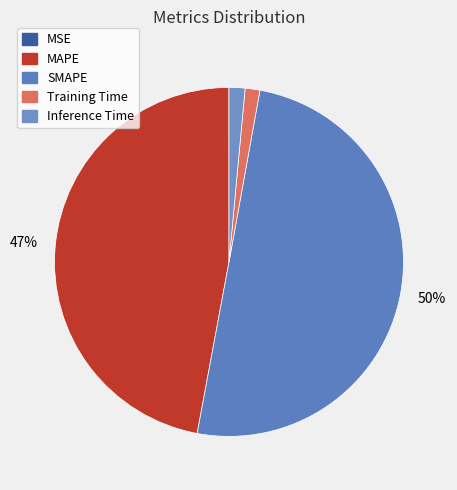

What percentage is NOT represented by MSE?

100.0%